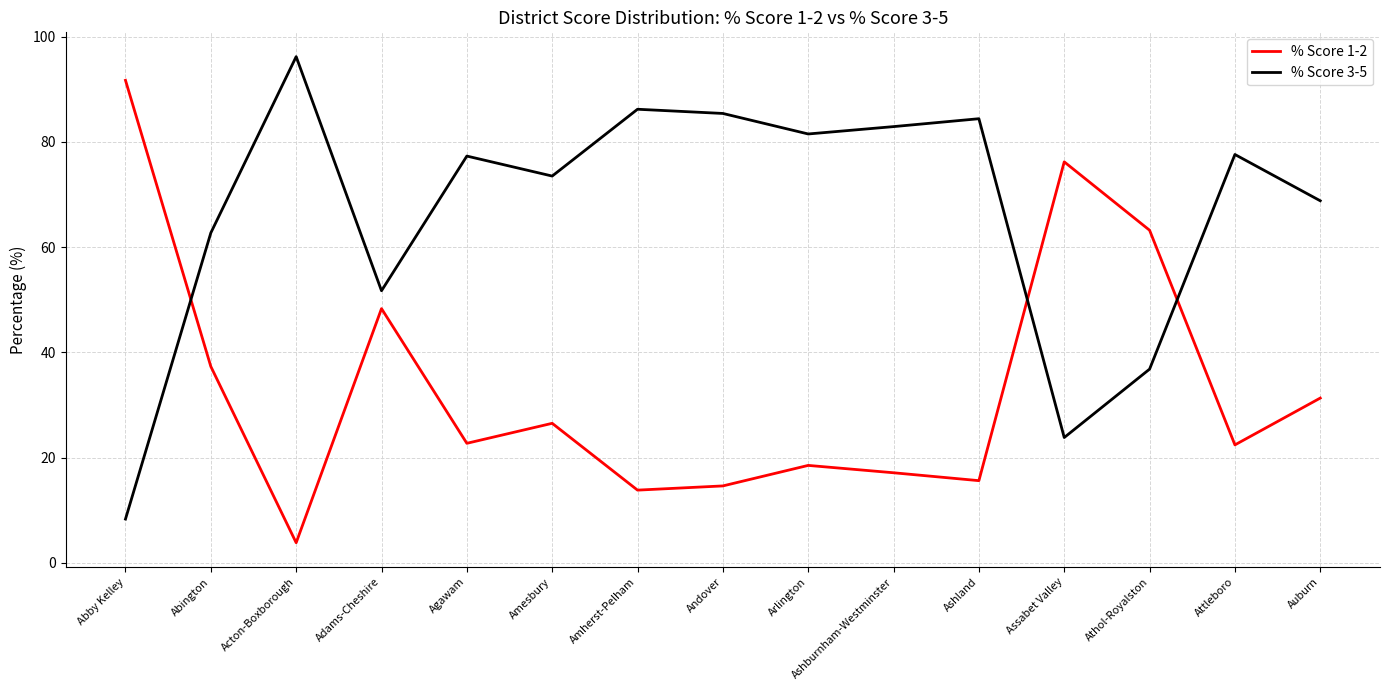

What is the difference between the % Score 1-2 values at Ashburnham-Westminster and Arlington?

1.4